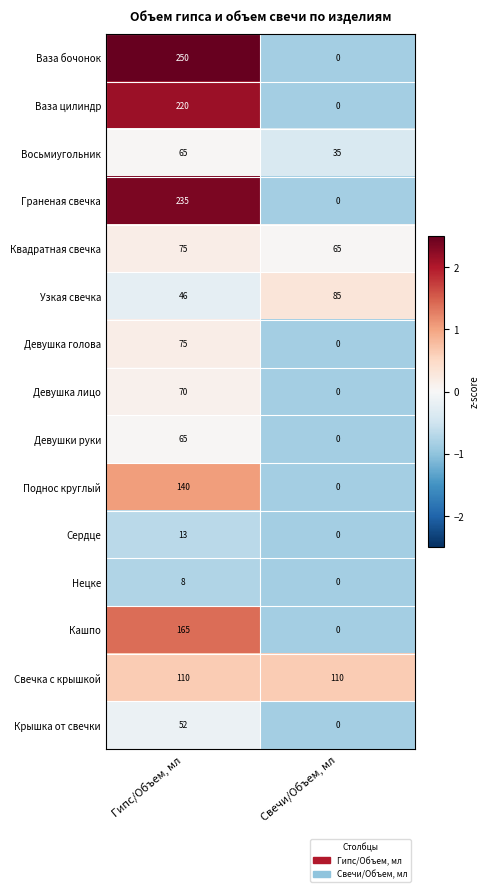

Which category has the highest value across all series?

Гипс/Объем, мл